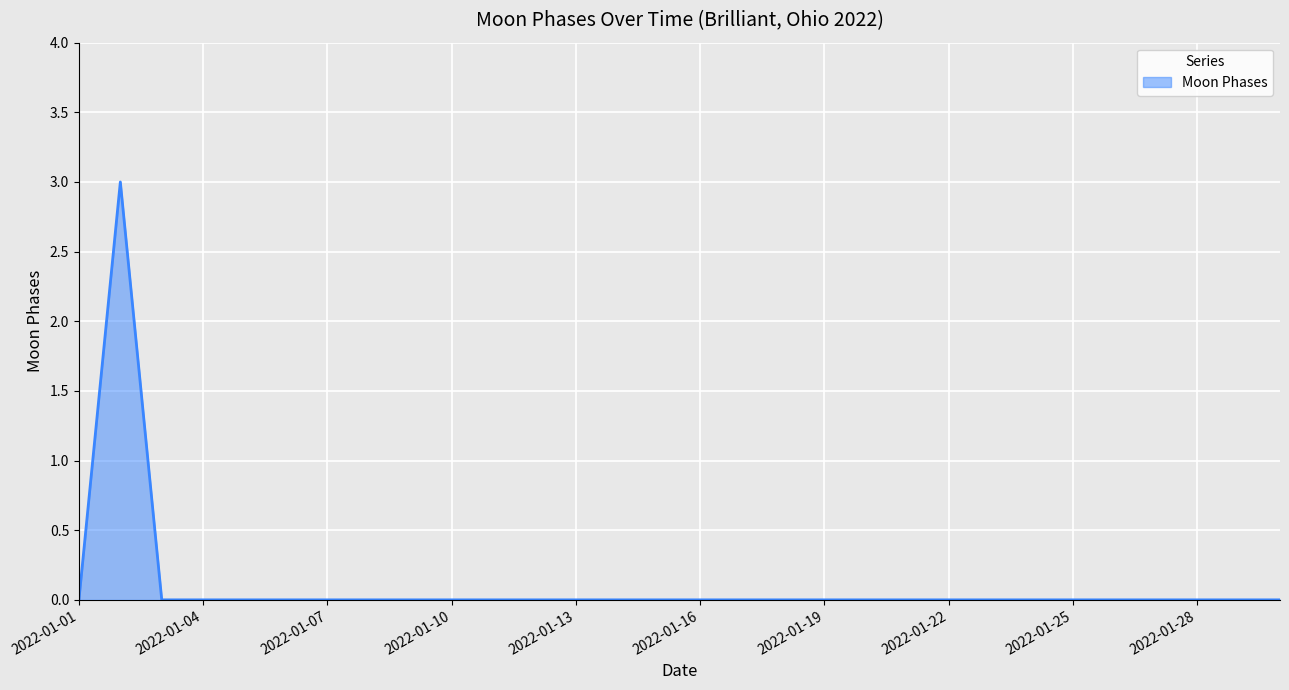

What is the greatest value displayed?

3